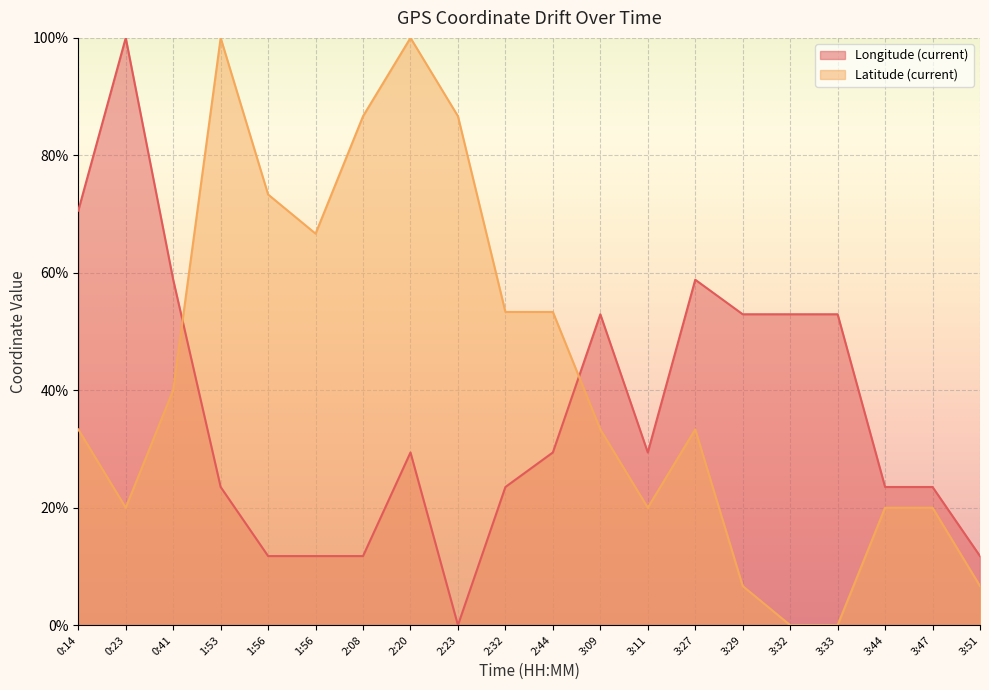

Which series ends up on top after the final intersection of Latitude (current) and Longitude (current)?

Longitude (current)